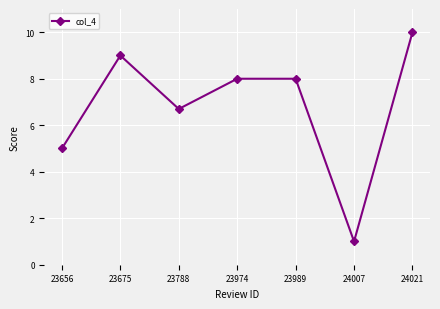

Is this an area chart (filled region under the line)?

No